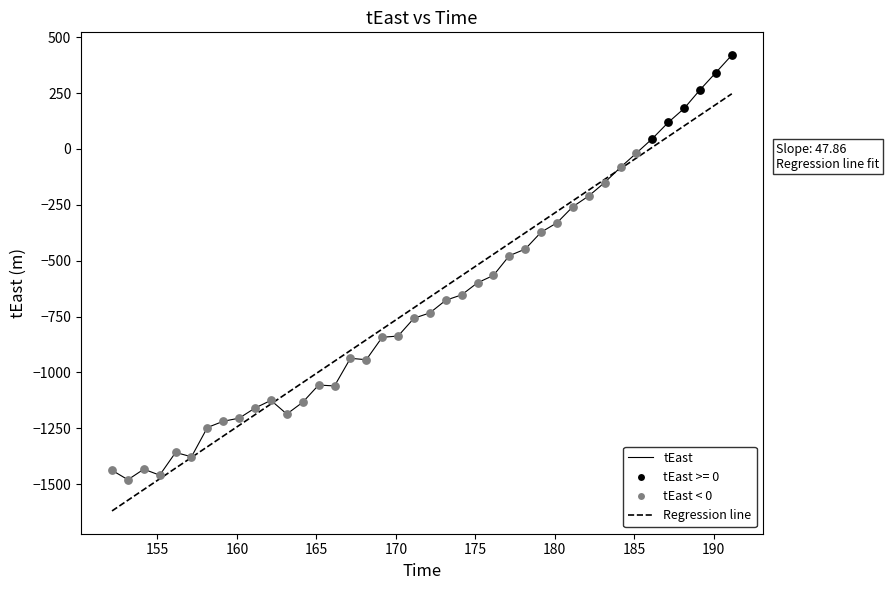

Rank the series by their maximum value, from highest to lowest.

tEast, Regression line